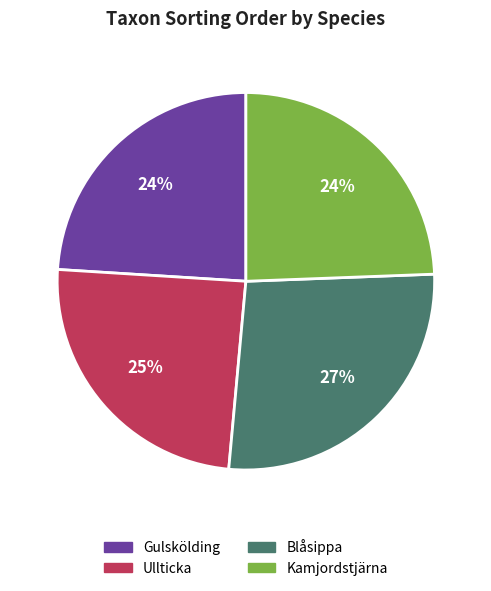

To the nearest percent, what percentage of the pie is Kamjordstjärna?

24%